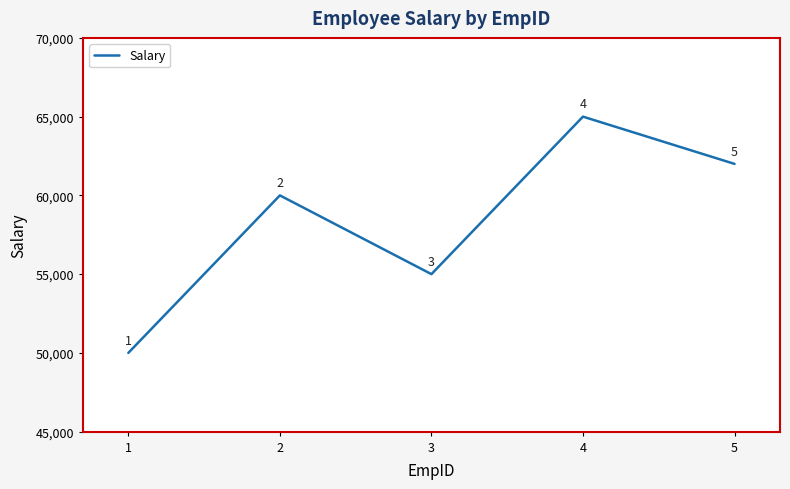

The chart shows a value of 62000 at 5. True or false?

True